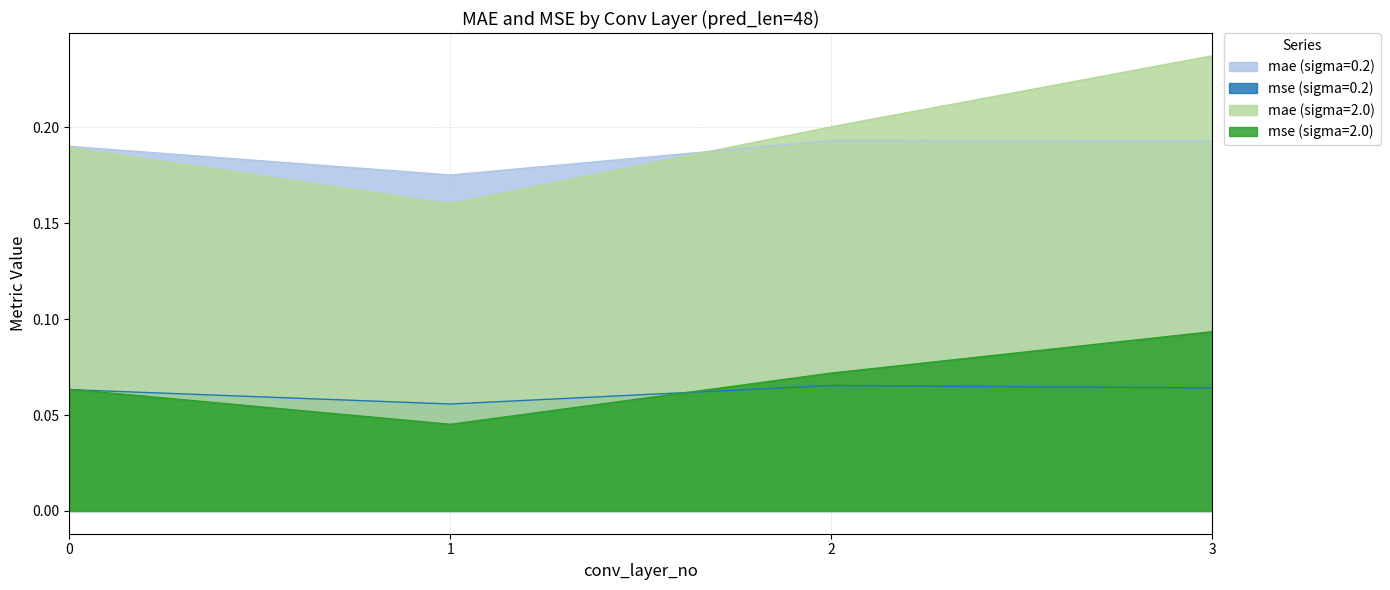

How many lines are shown in the chart?

4